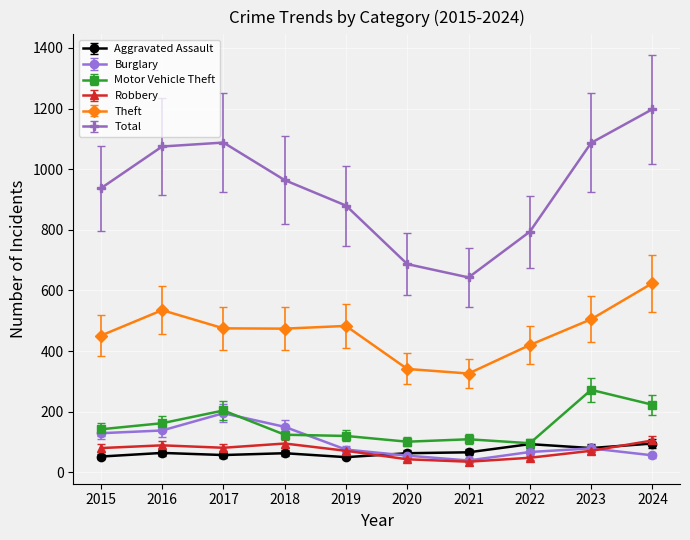

What is the difference between the highest and lowest values at 2019?

830